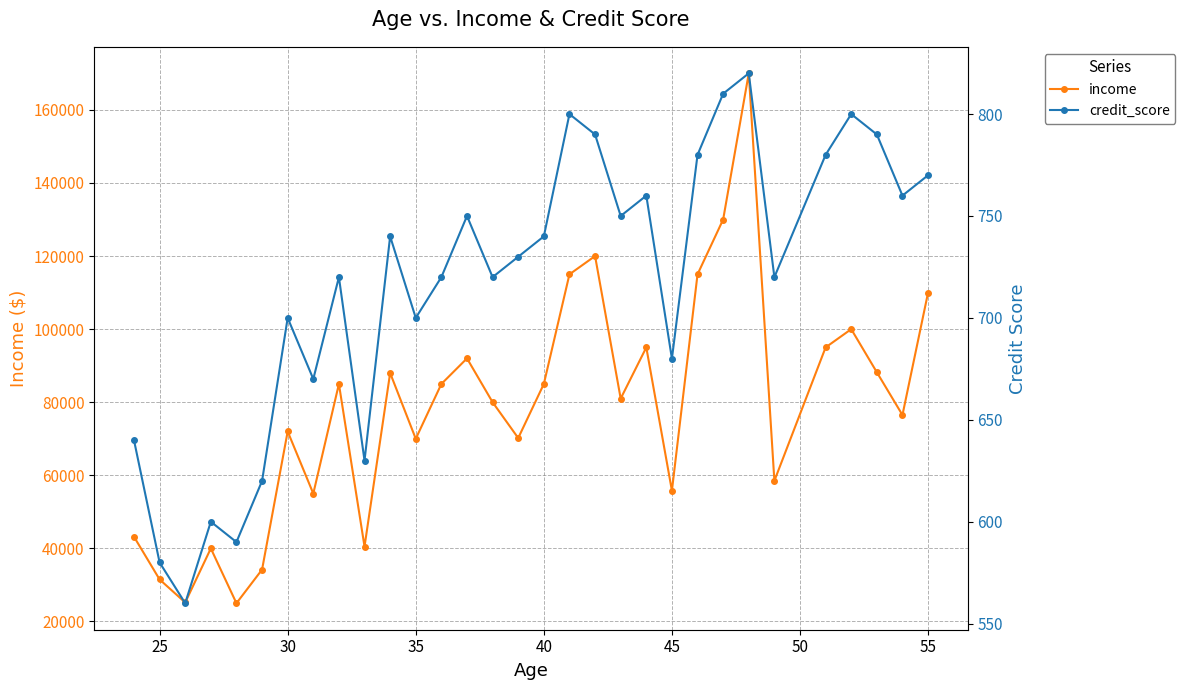

What is the difference between the maximum and minimum values in the income series?

145000